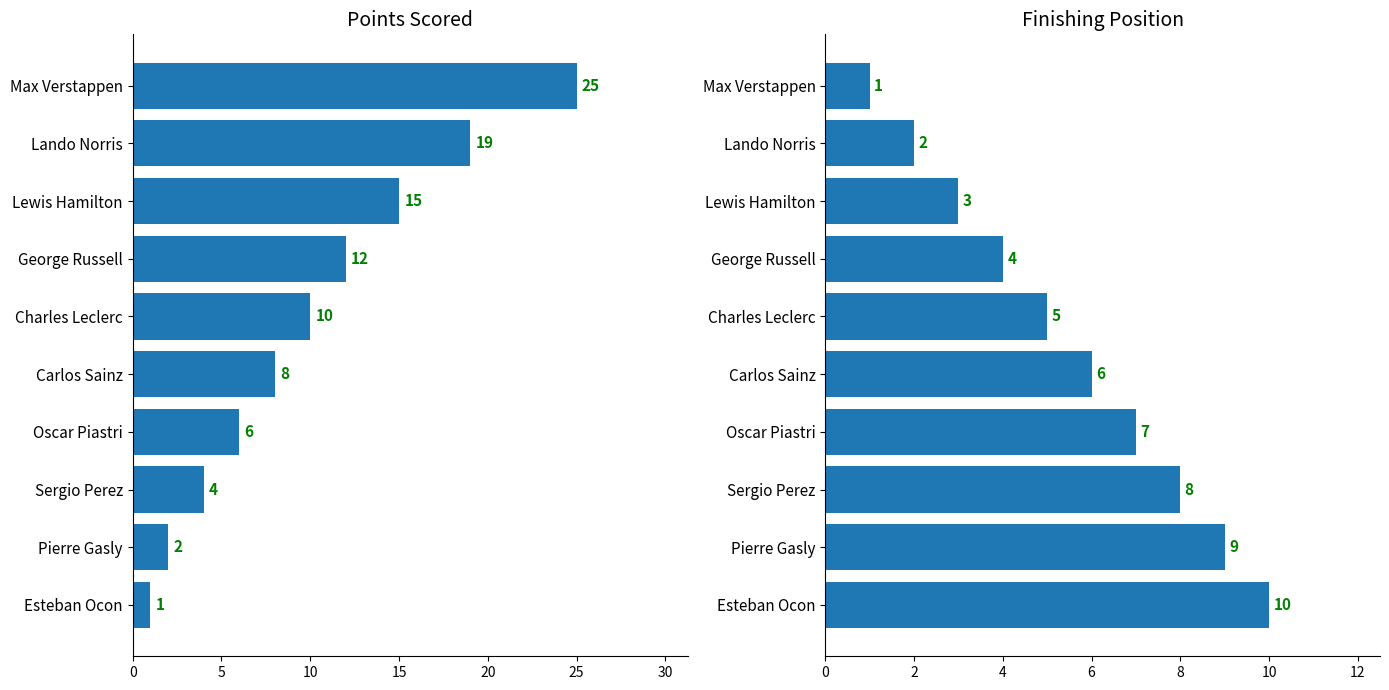

Which has a higher value, Lewis Hamilton or Lando Norris?

Lando Norris